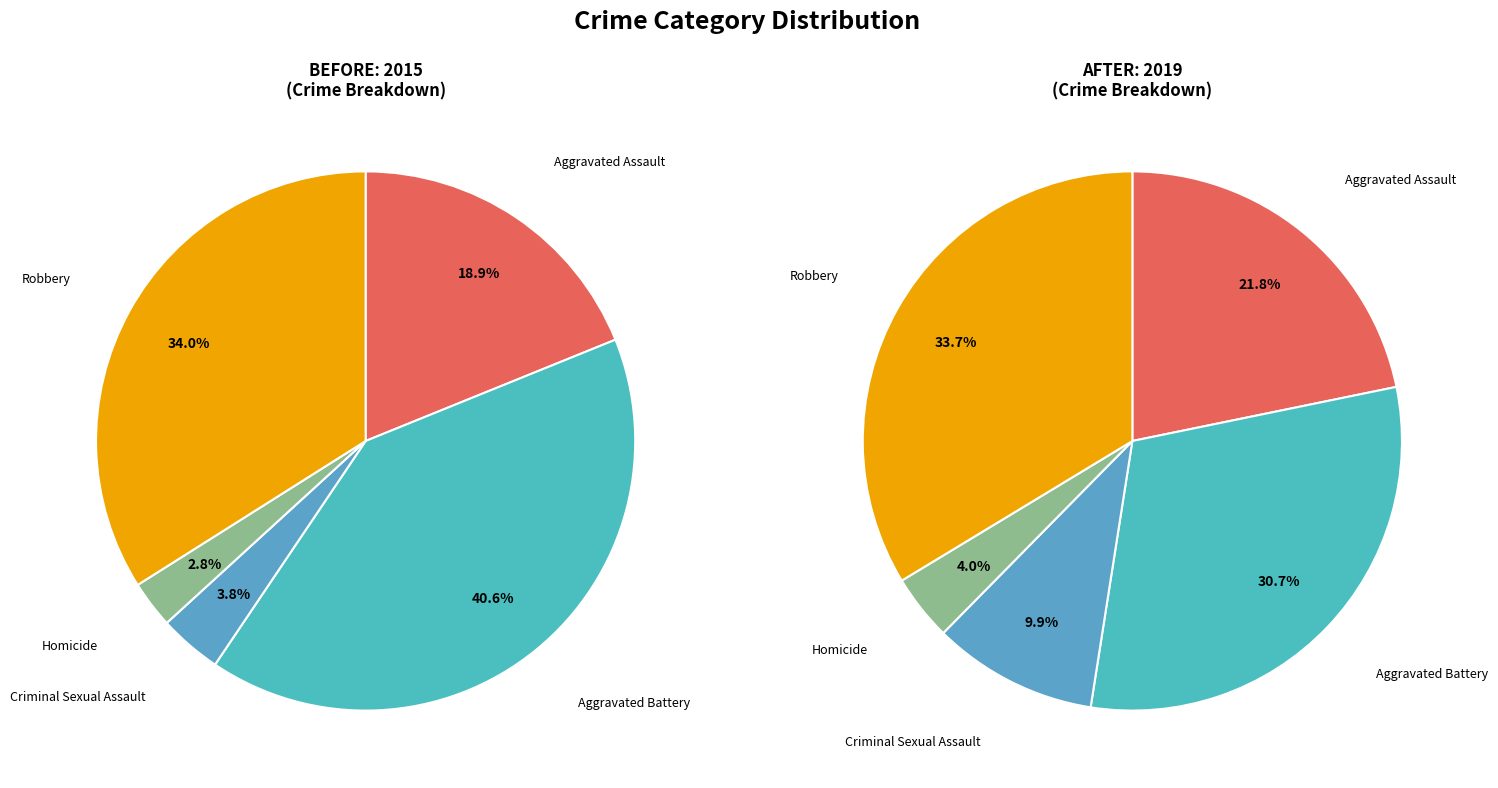

Between Homicide and Aggravated Assault, which is larger?

Aggravated Assault